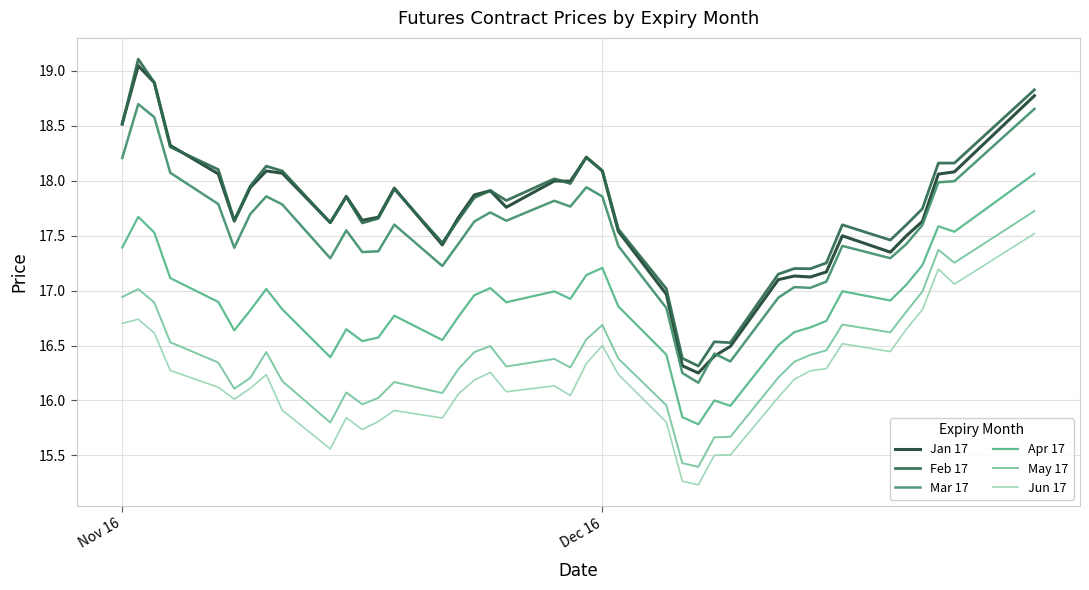

Which series has the largest range (max minus min)?

Jan 17